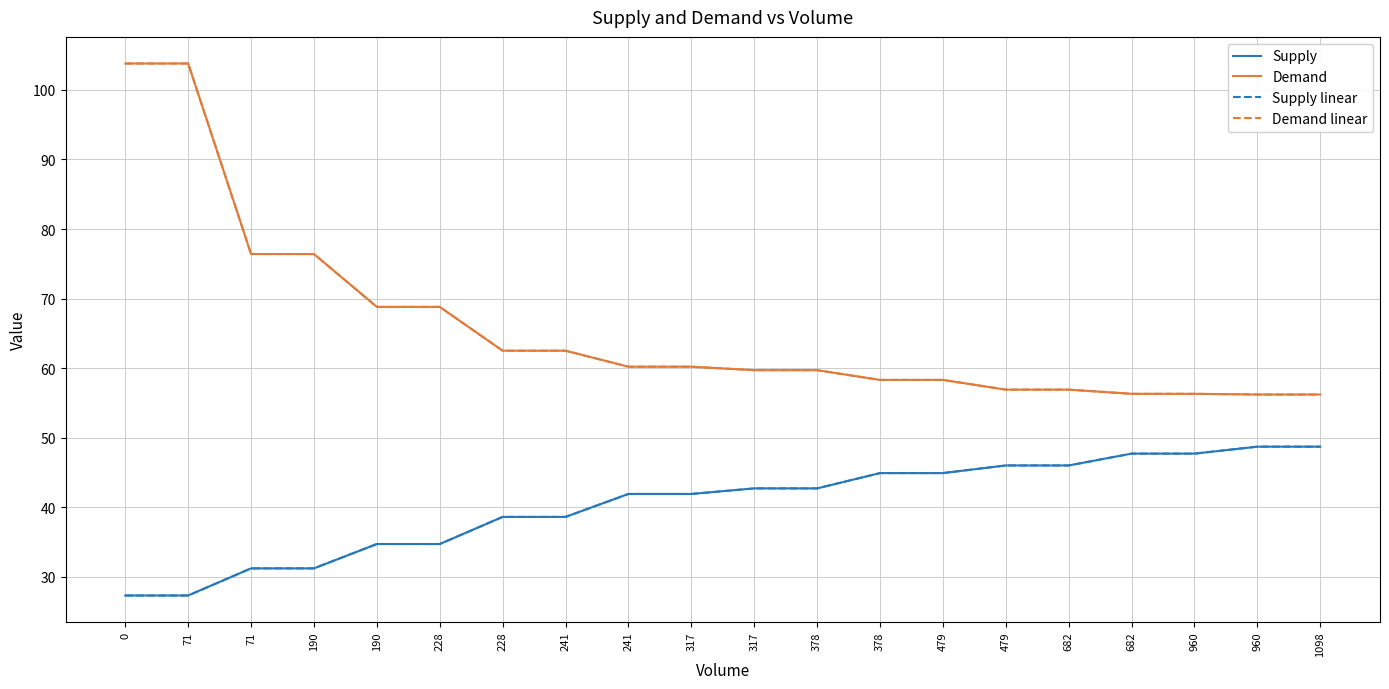

What is the maximum value for Supply linear?

48.7